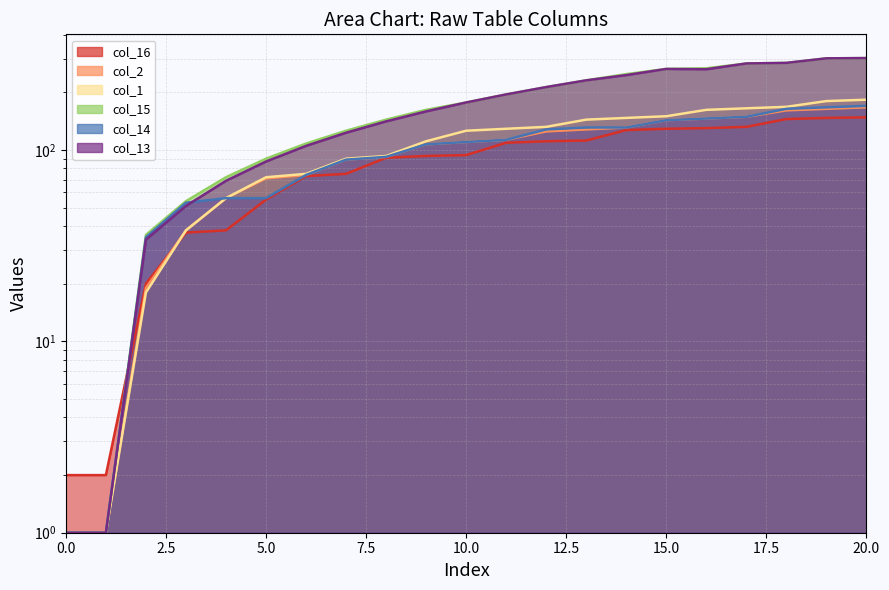

The col_13 series shows 69 at 4. True or false?

True